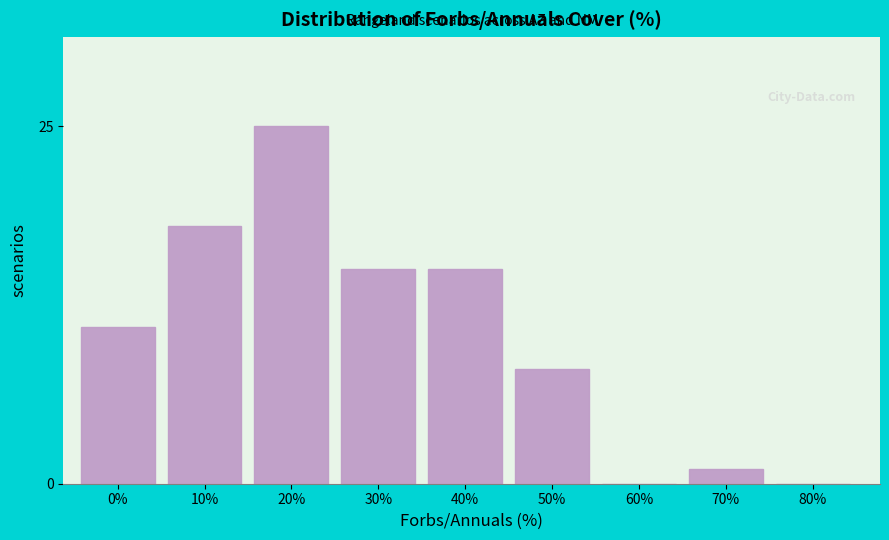

Reading right to left, what are all the values shown in this chart?

80%=0	70%=1	60%=0	50%=8	40%=15	30%=15	20%=25	10%=18	0%=11